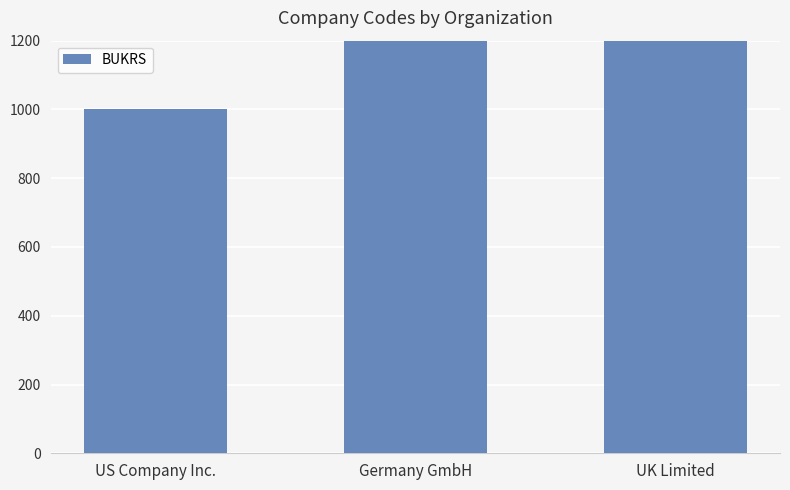

What is the value of the 1st bar from the left?

1000